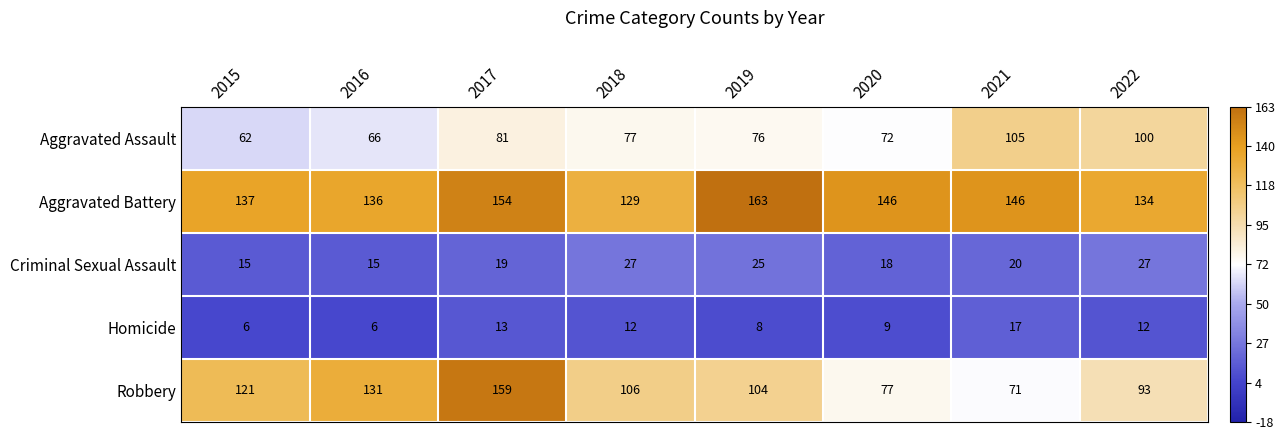

What is the minimum value shown in the chart?

6